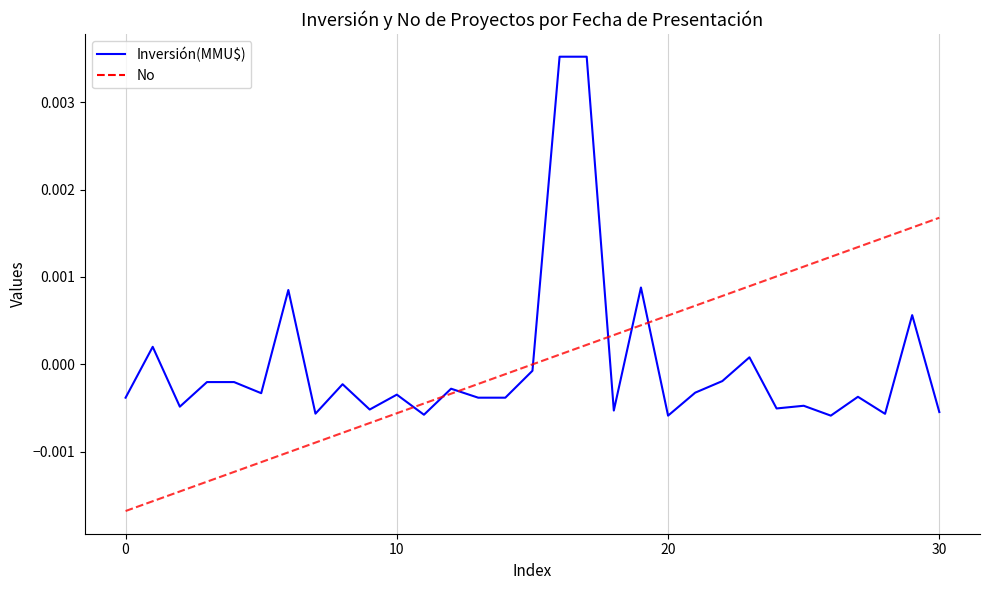

Rank the series by their maximum value, from highest to lowest.

Inversión(MMU$), No